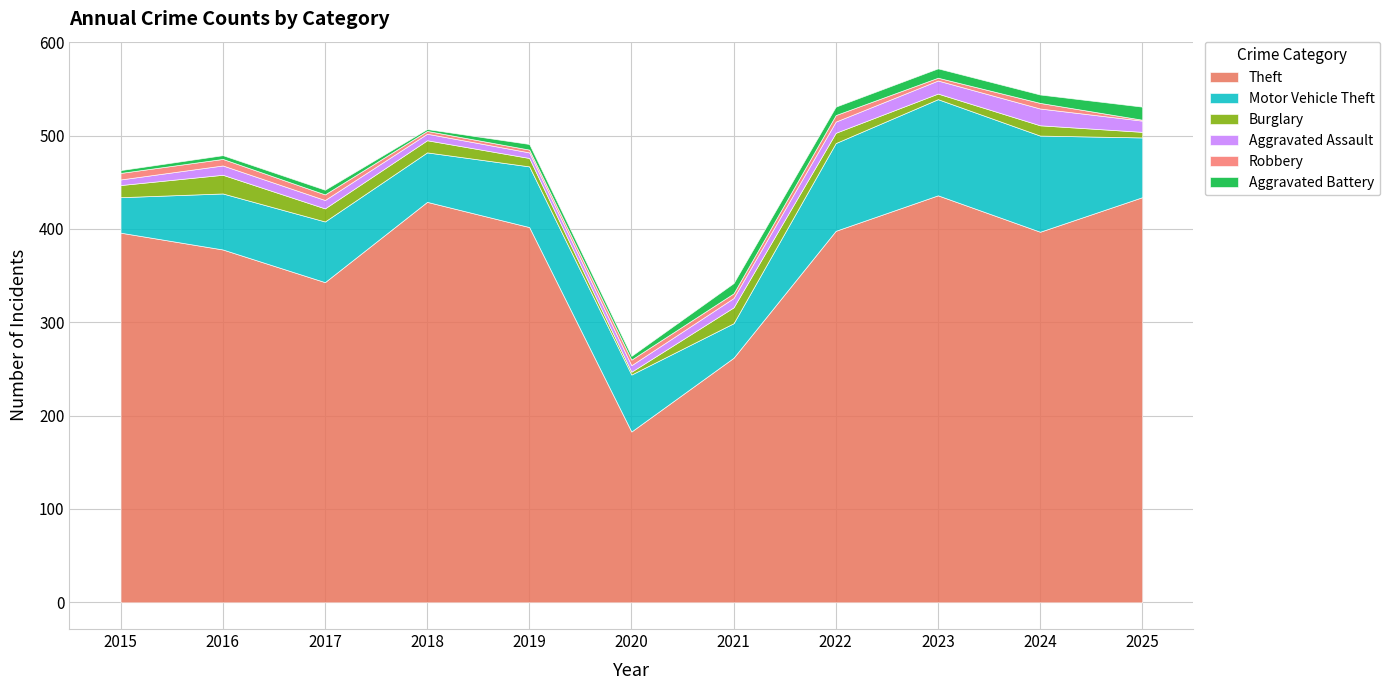

At which category is the sum across all series the highest?

2023